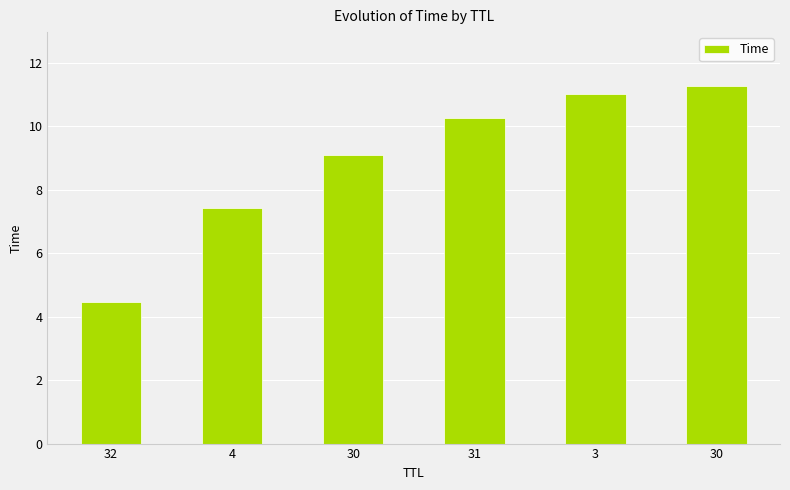

What is the sum of the values at 32 and 30?

13.6